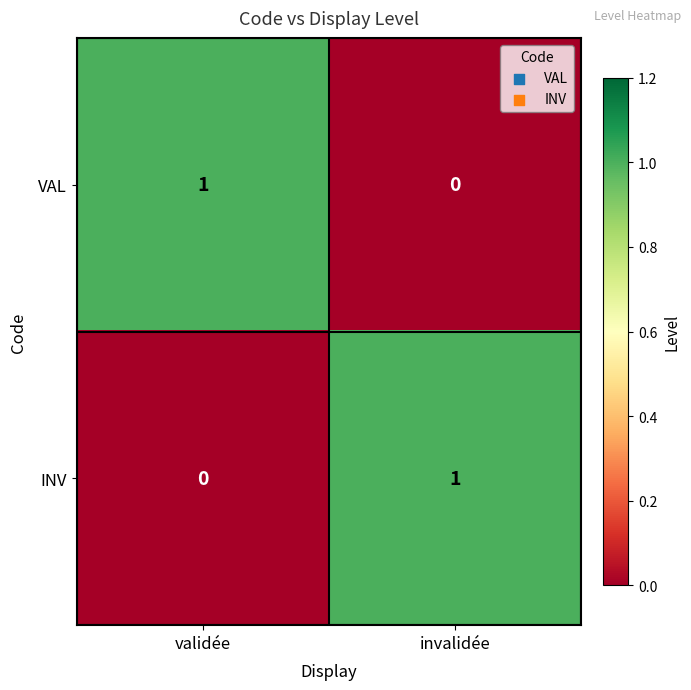

Reading left to right, extract all data points from this chart.

VAL: validée=1	invalidée=0
INV: validée=0	invalidée=1